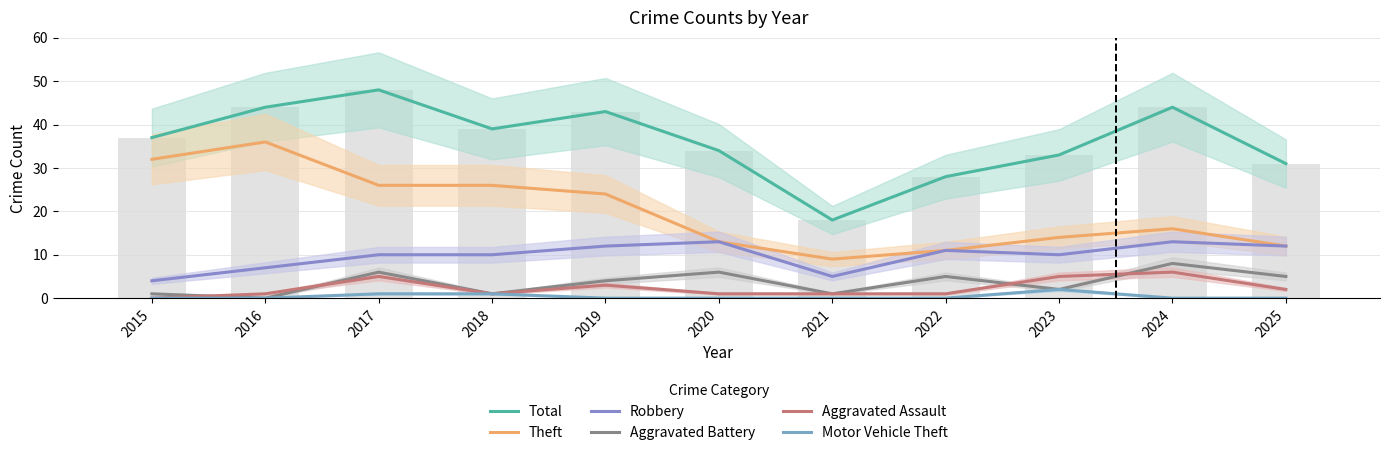

Is it true that Theft equals 39 at 2019?

False